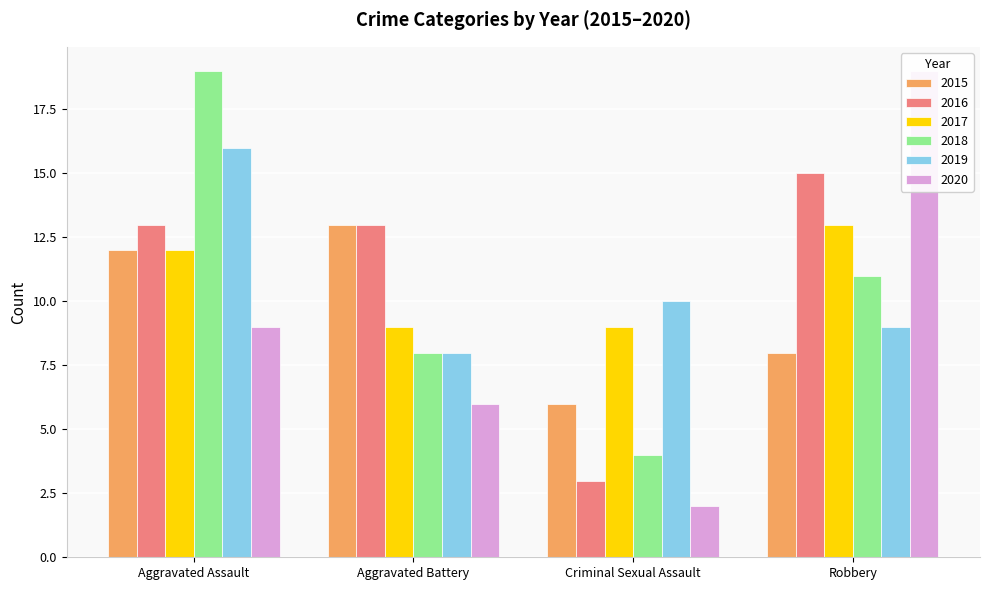

Does the chart contain stacked bars?

No